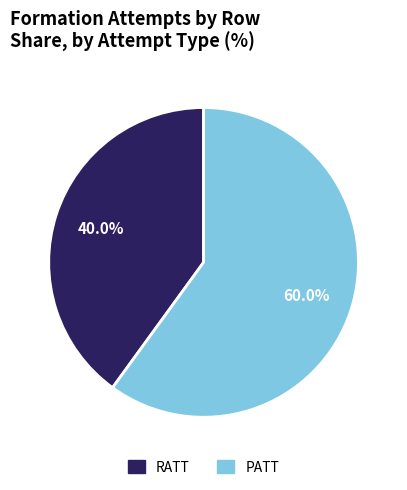

What is the largest slice in the pie chart?

PATT